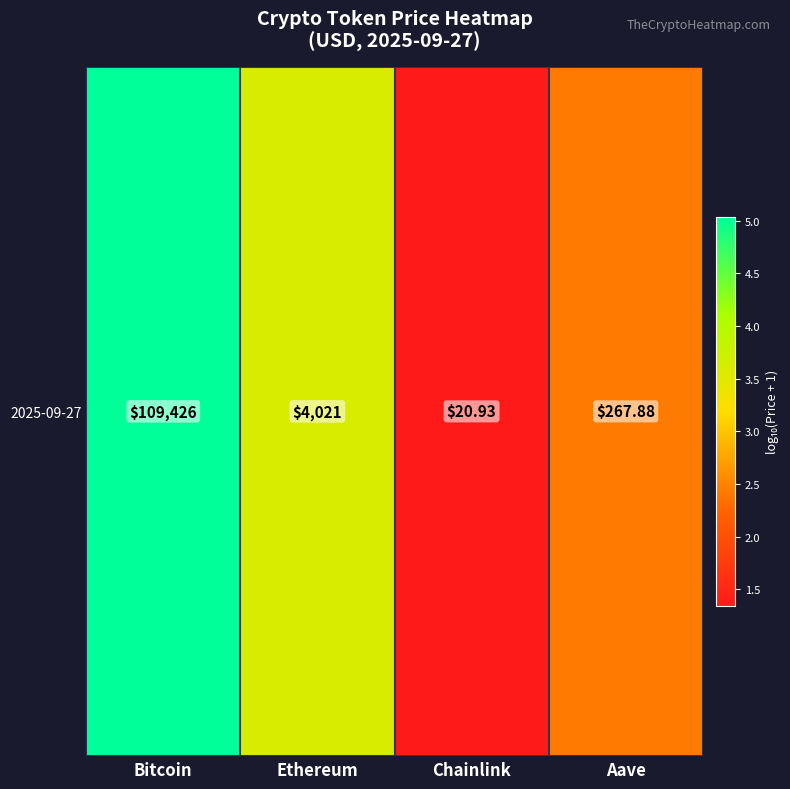

How many values are below 3?

2